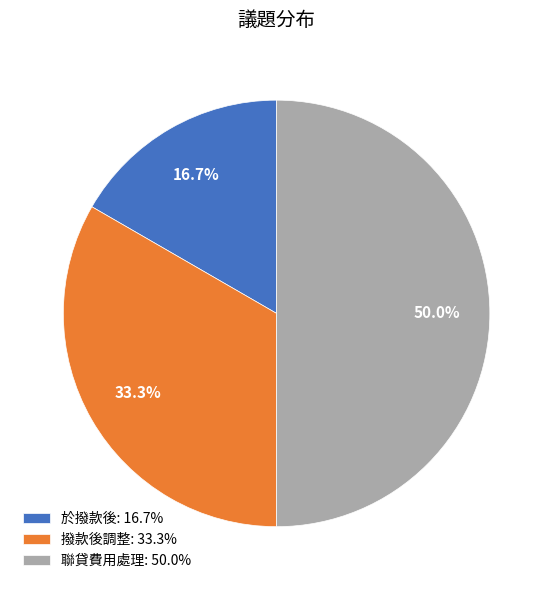

How many segments does this pie chart have?

3